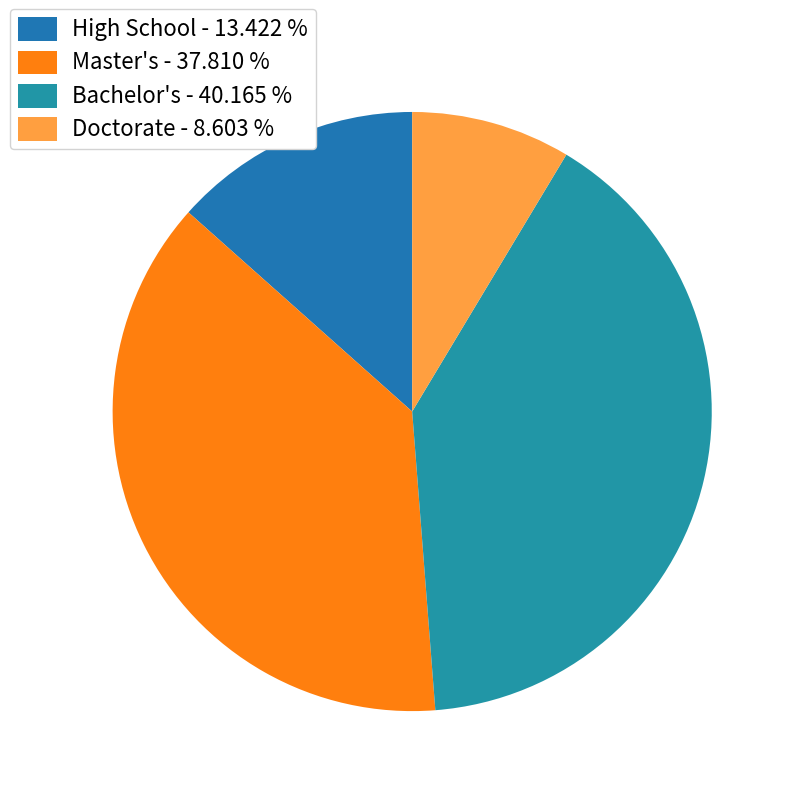

Count the number of slices in the pie.

4